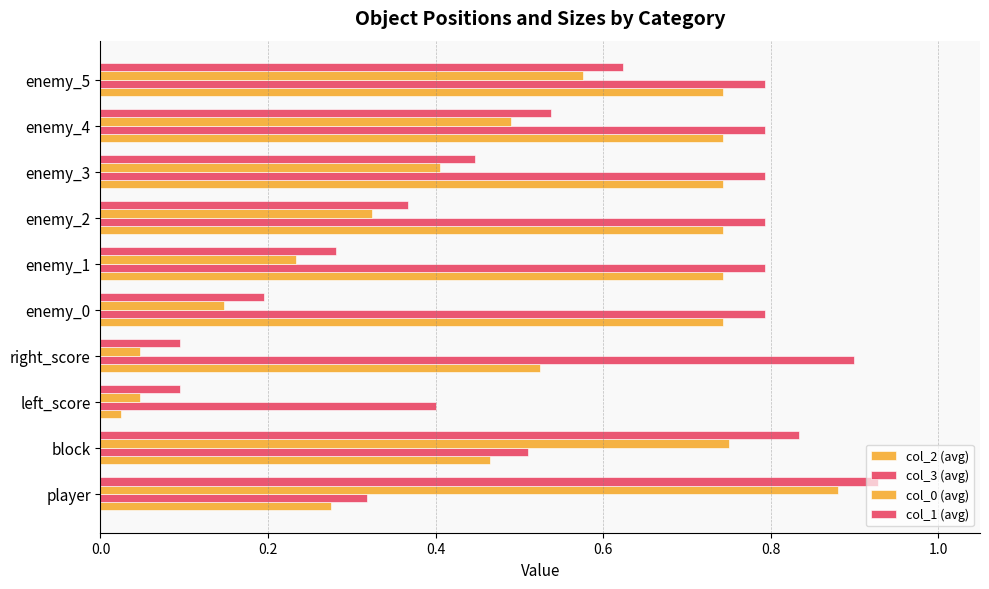

How many data points does each series have?

10